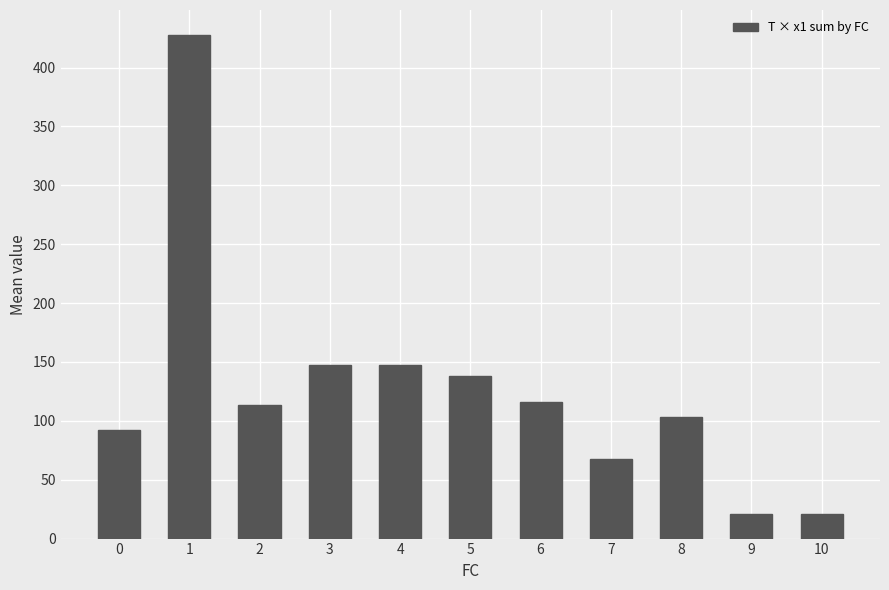

Does the chart contain stacked bars?

No